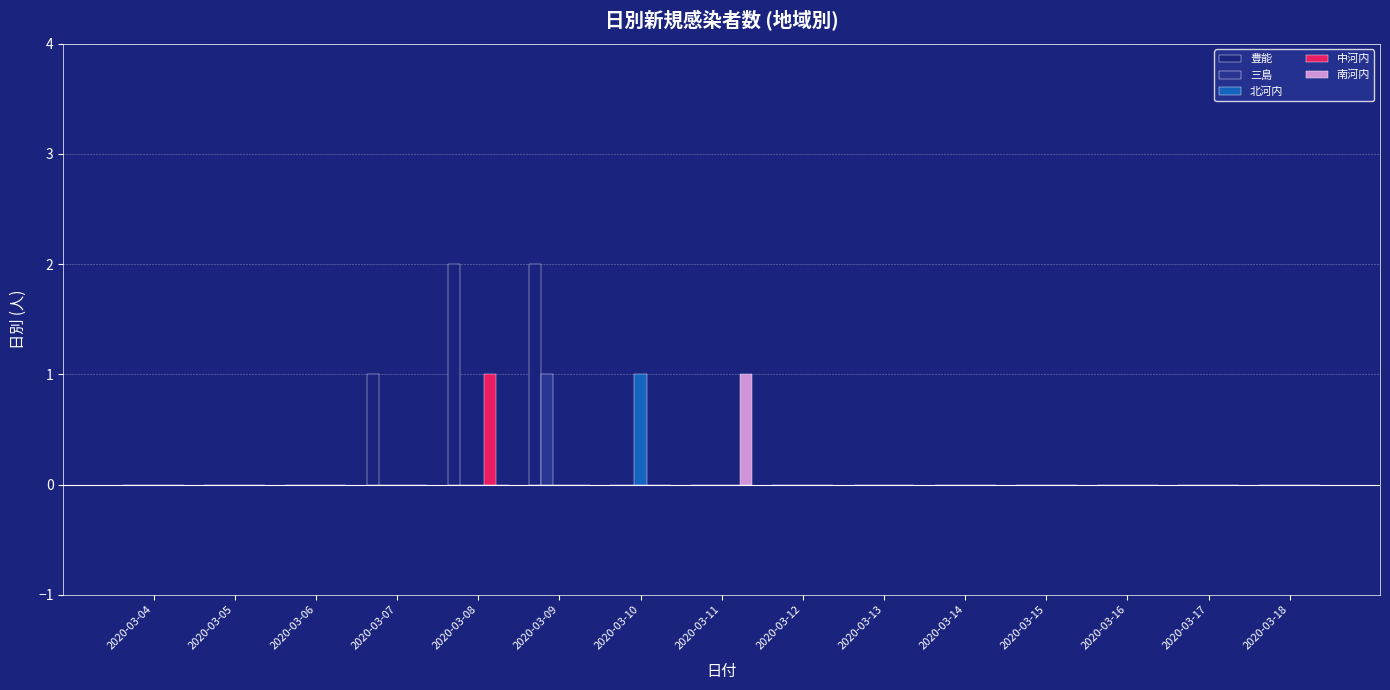

How many data points does each series have?

15